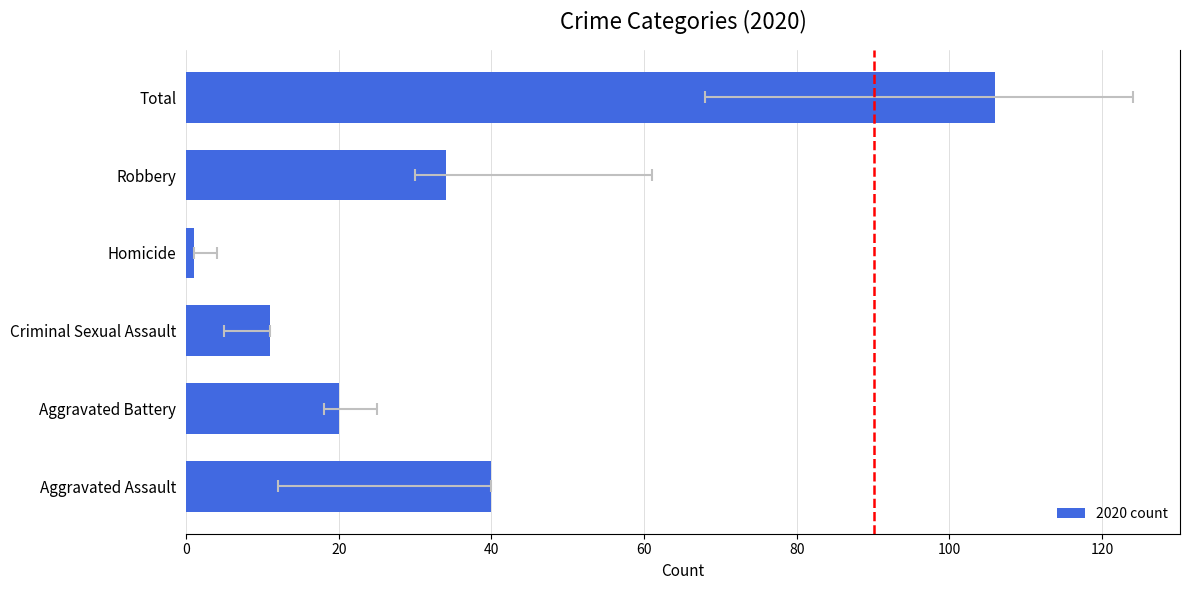

Reading left to right, what are all the values shown in this chart?

40	20	11	1	34	106